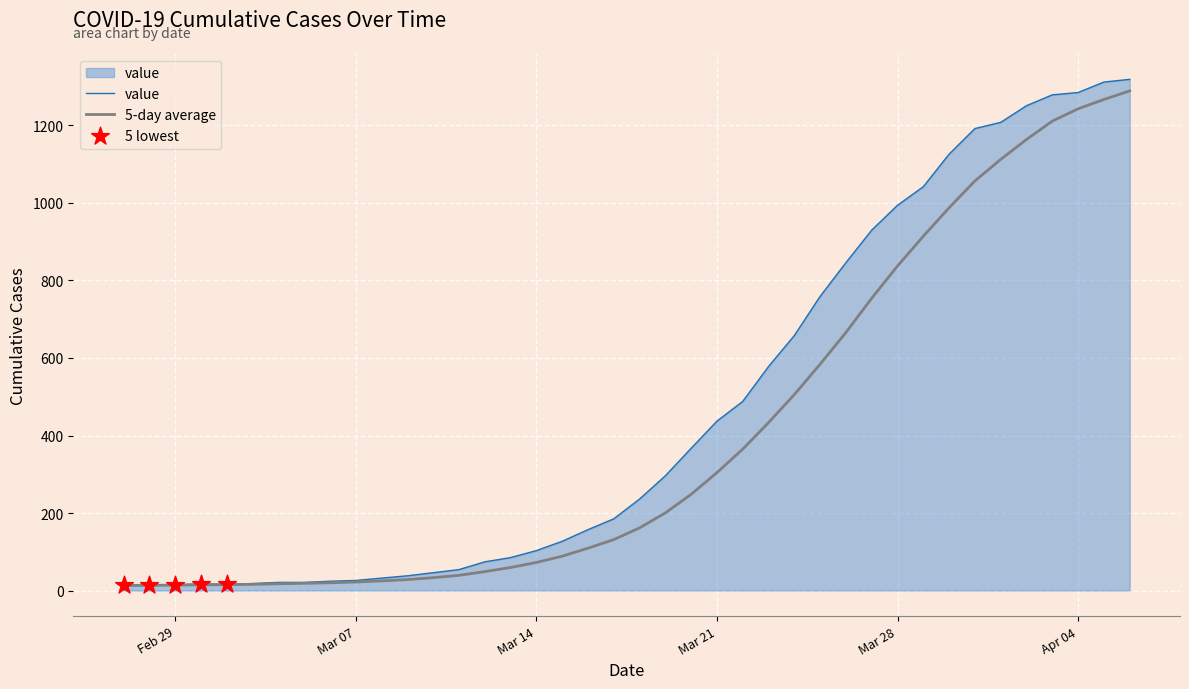

Which series has the widest spread of values?

value